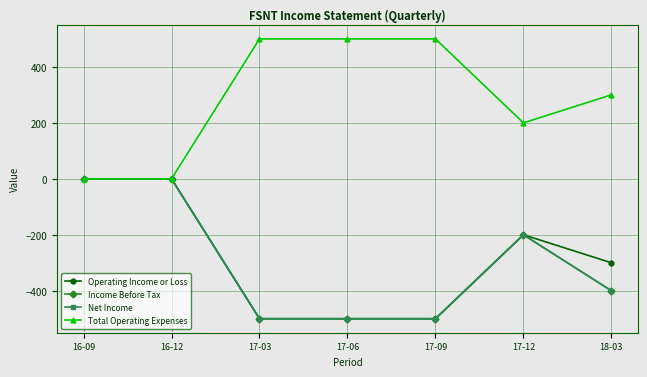

Does the chart have visible grid lines?

Yes